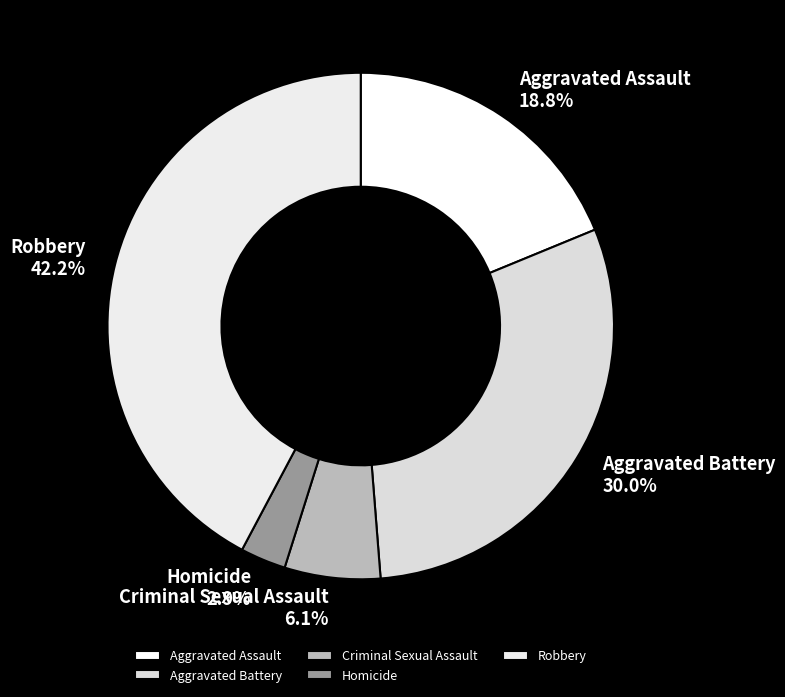

Is it true that Criminal Sexual Assault is 16% of the pie?

False